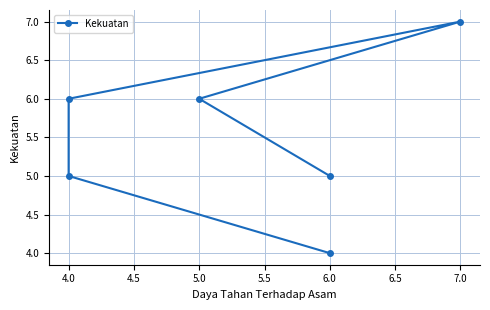

What is the minimum value shown in the chart?

4